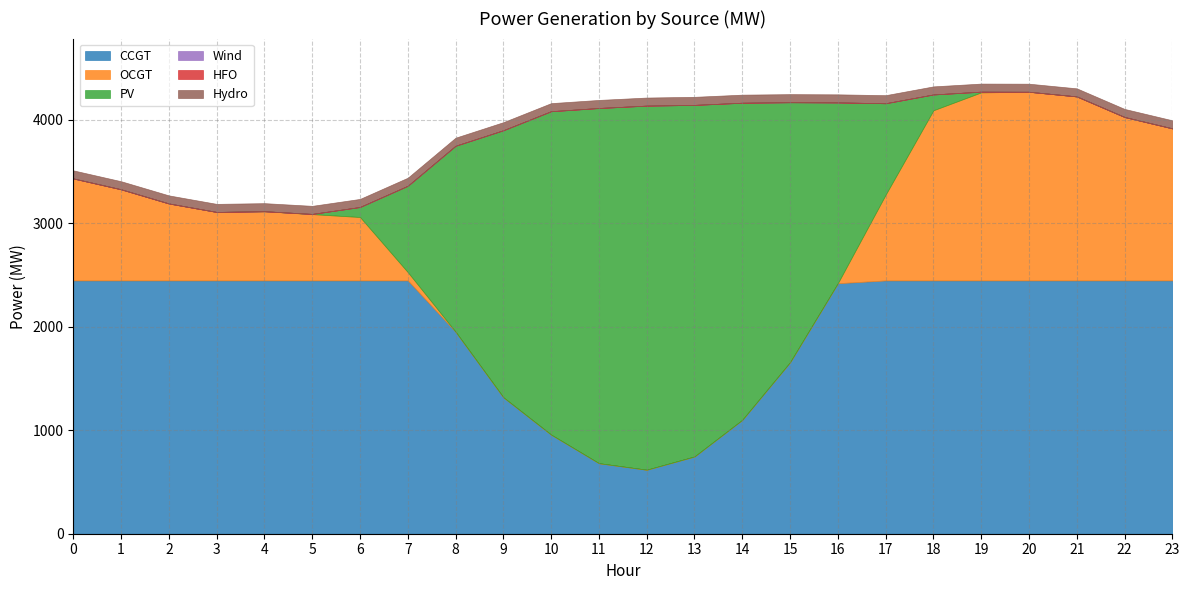

What is the difference between the highest and lowest values at 16?

2422